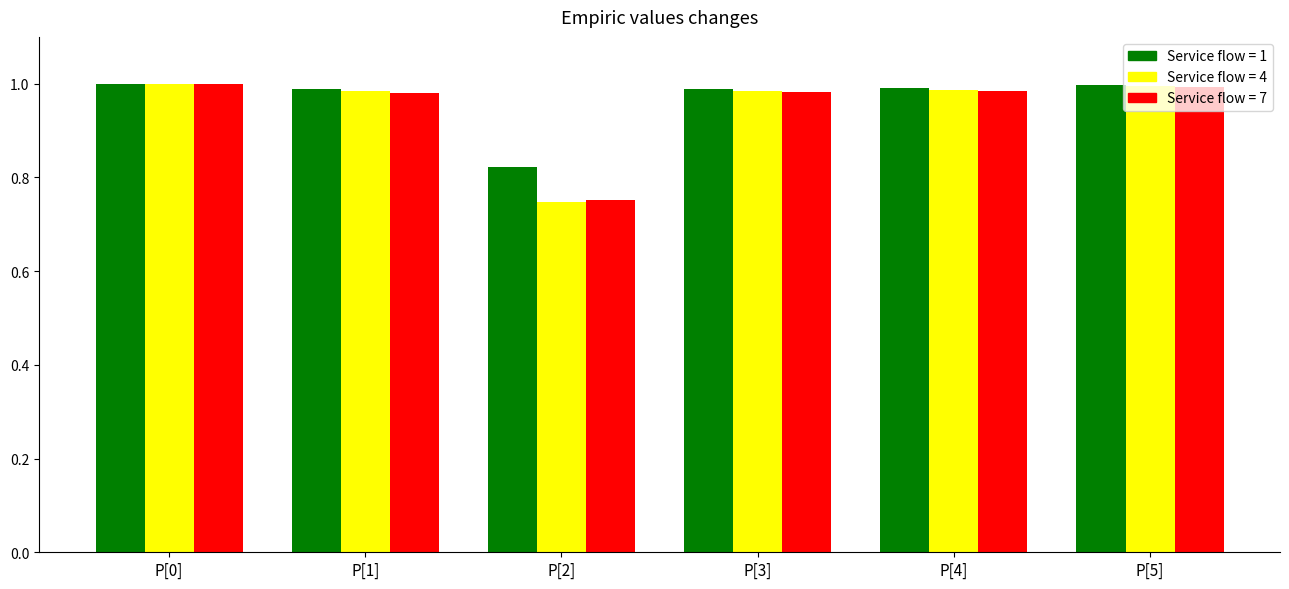

What is the label of the 6th bar from the right?

P[0]